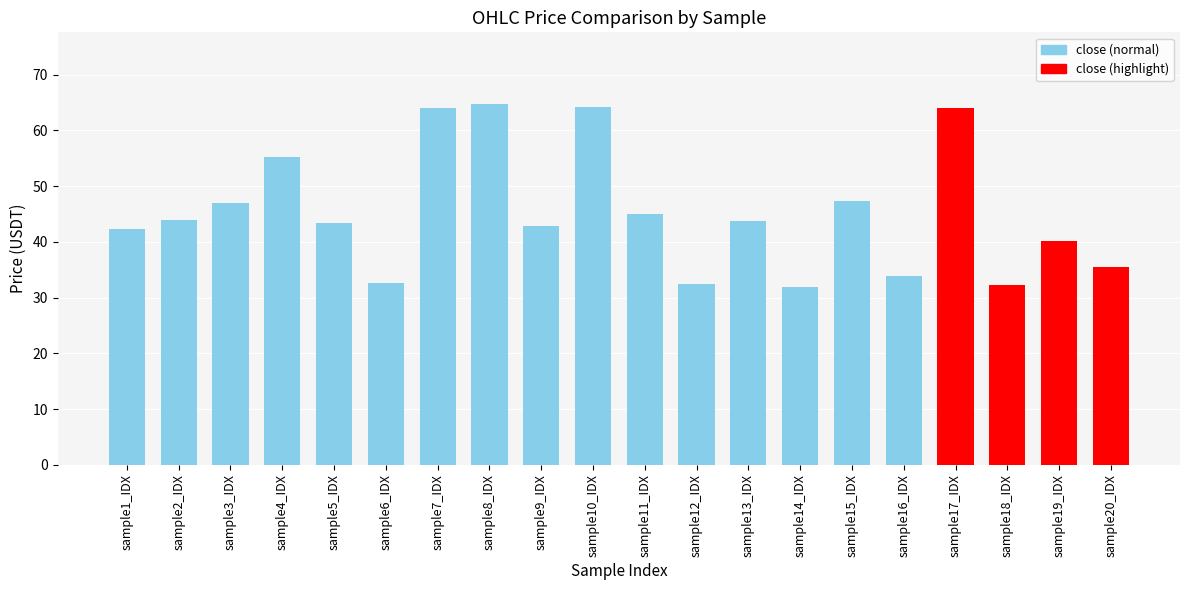

What is the change in value from sample8_IDX to sample13_IDX?

-20.9